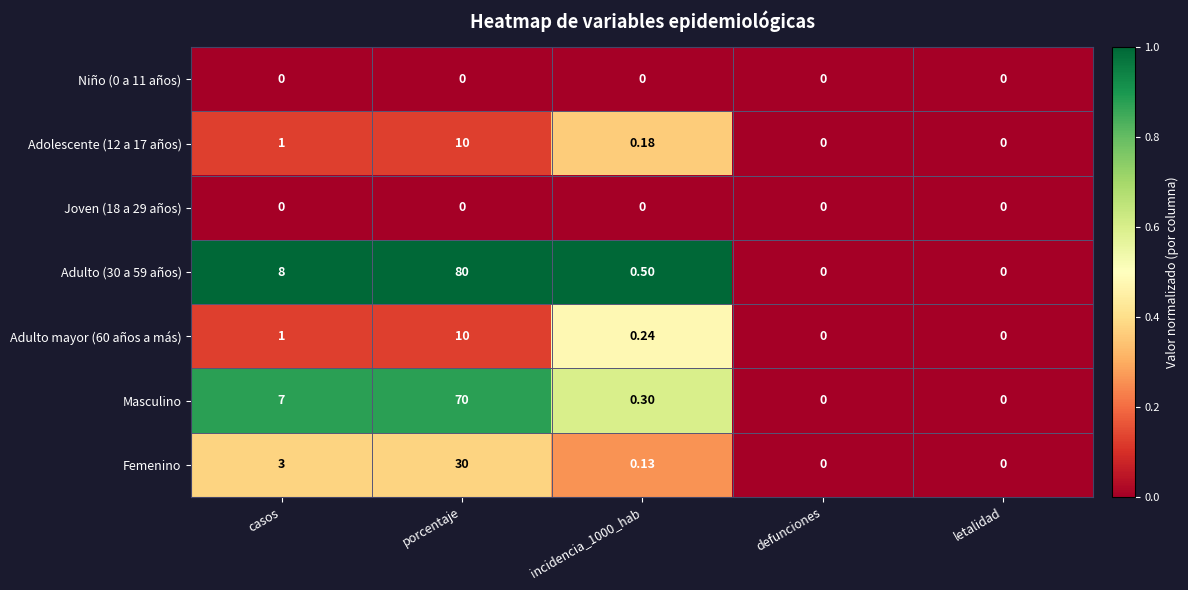

Where is Adolescente (12 a 17 años) nearest to the value 5?

casos